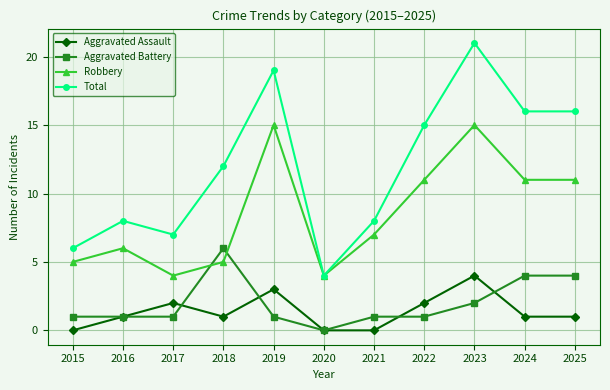

How many Aggravated Battery values are between 1 and 4?

9